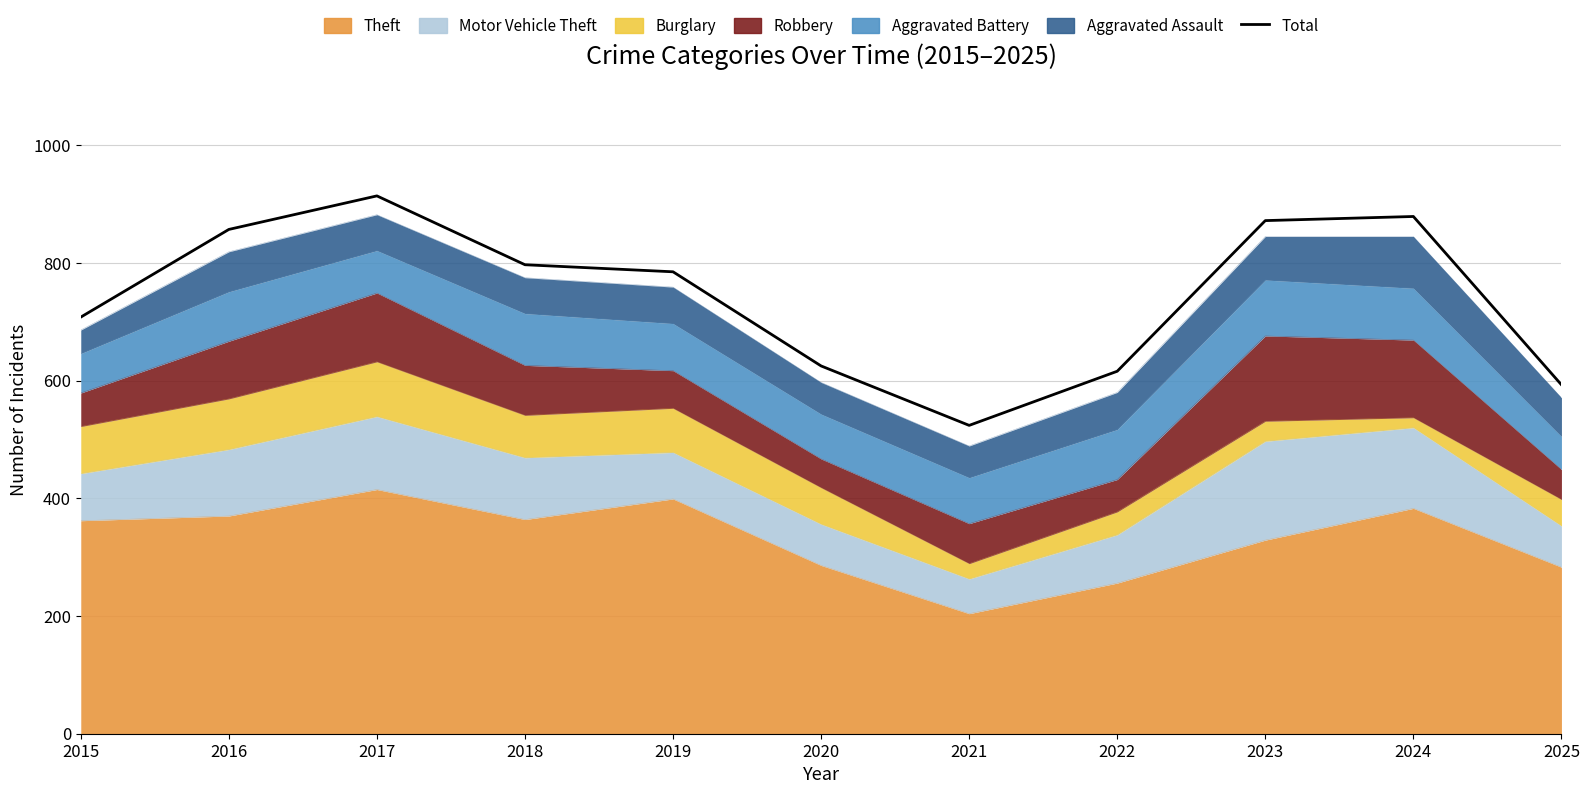

Does the chart display data point markers on the line(s)?

No